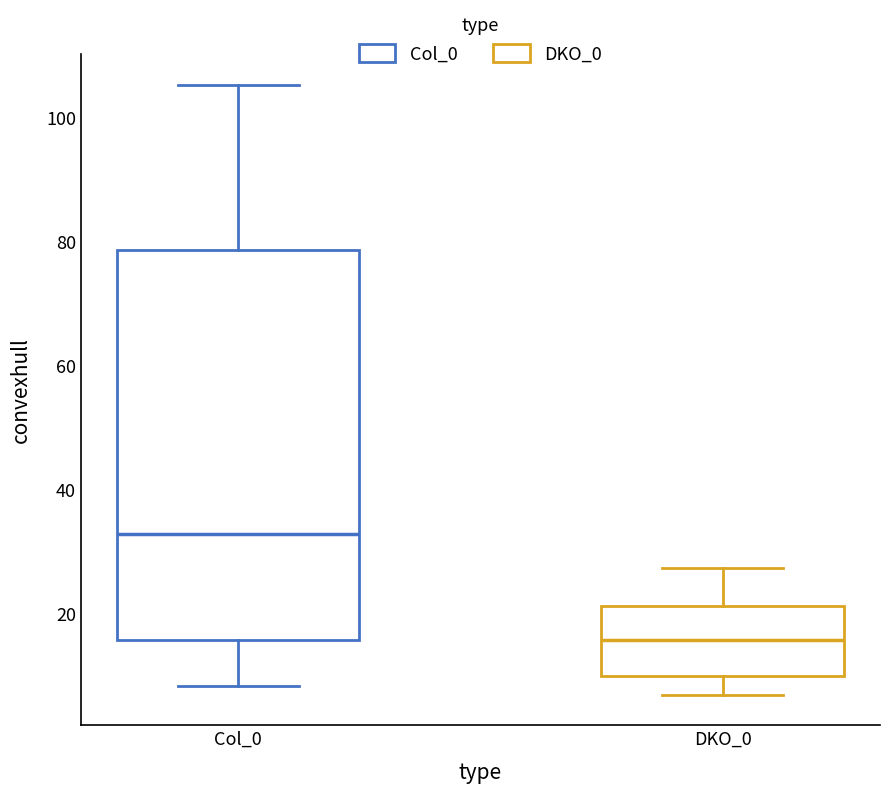

Which box has the lowest median line?

DKO_0